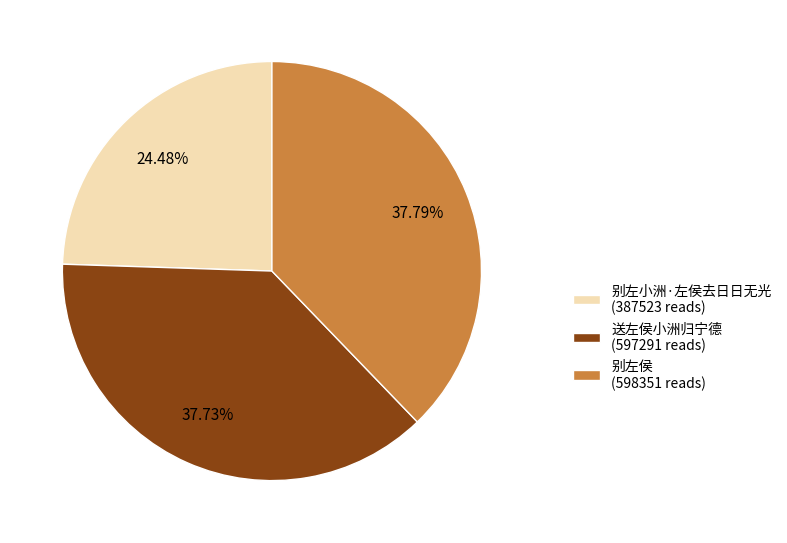

Between 别左小洲·左侯去日日无光 and 送左侯小洲归宁德, which is larger?

送左侯小洲归宁德